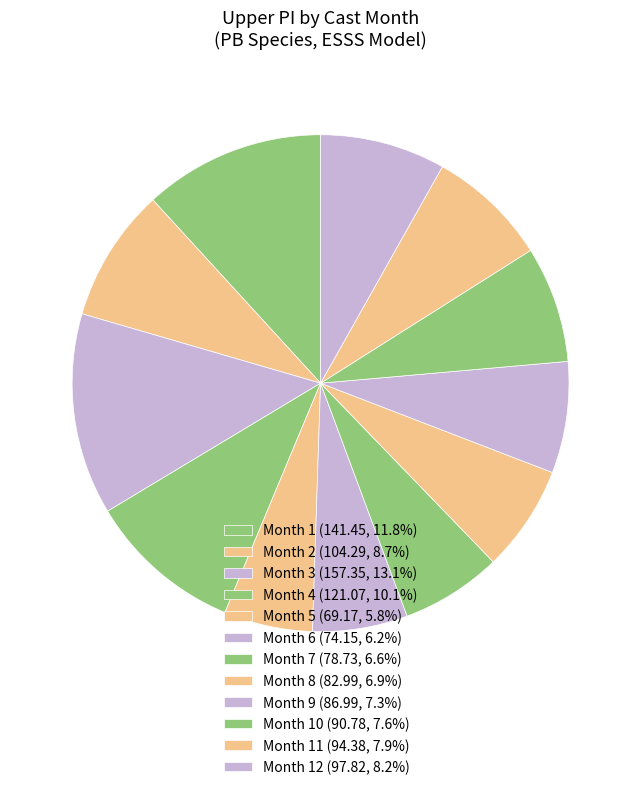

How many slices are in this pie chart?

12